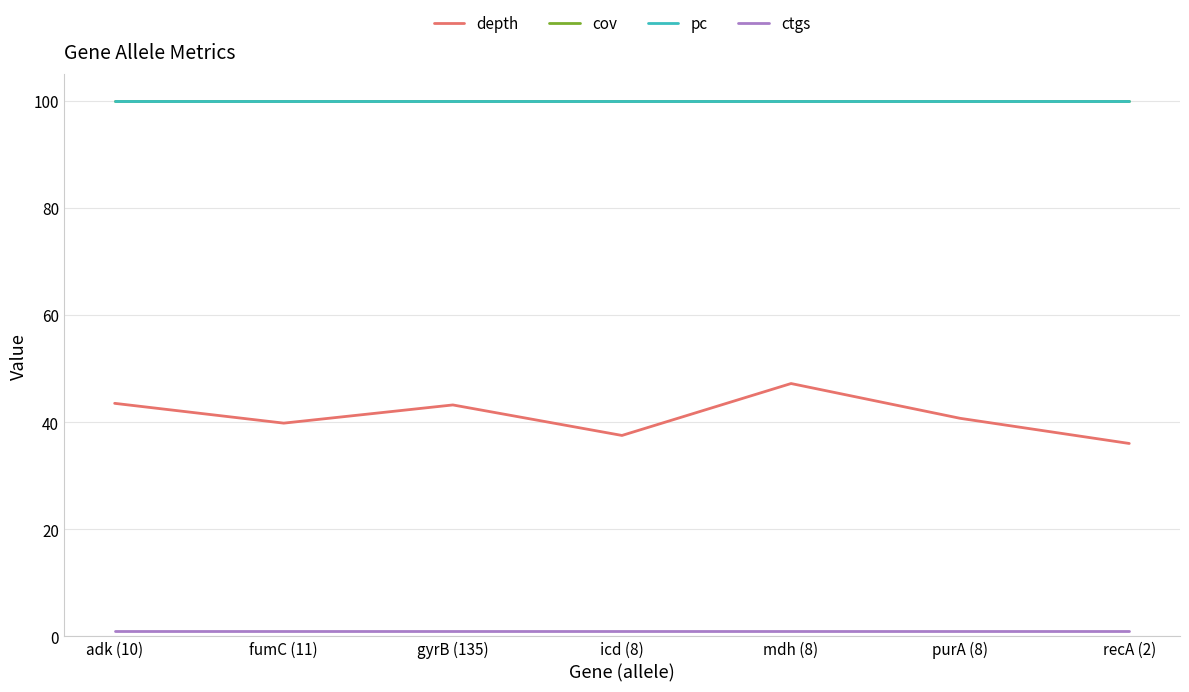

What is the average value of the ctgs series?

1.0